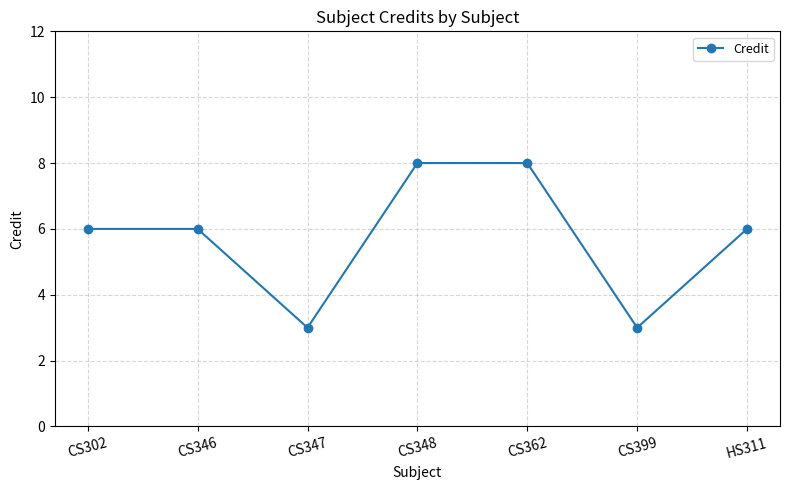

What is the minimum value shown in the chart?

3